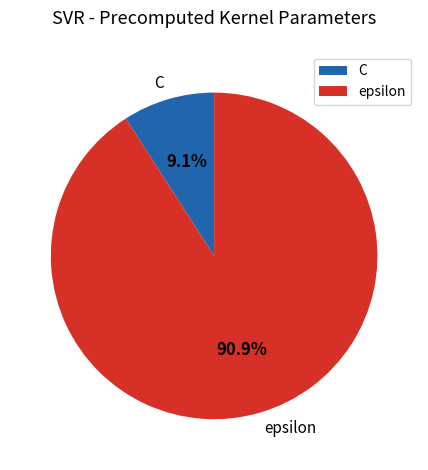

The epsilon slice represents 99% of the pie. True or false?

False